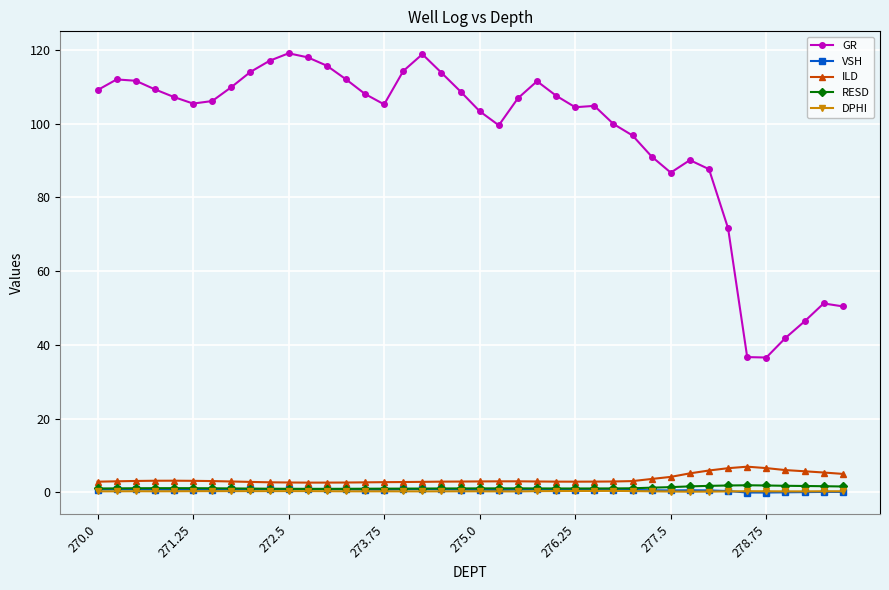

What are all the series names shown in the legend?

GR, VSH, ILD, RESD, DPHI